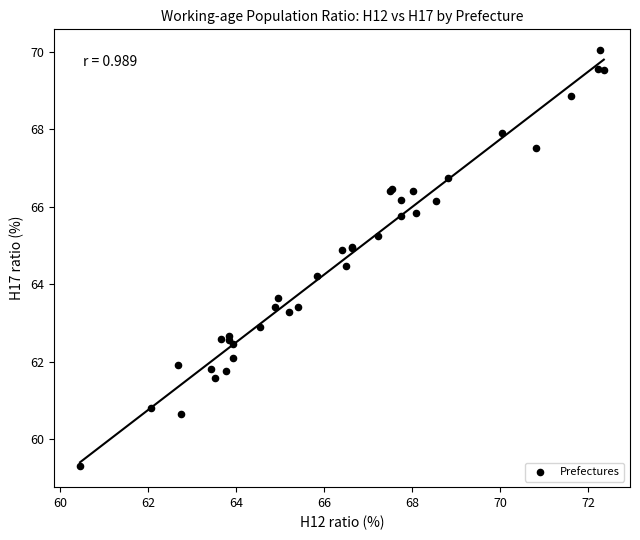

What Y value in the scatter plot is closest to 64?

64.2